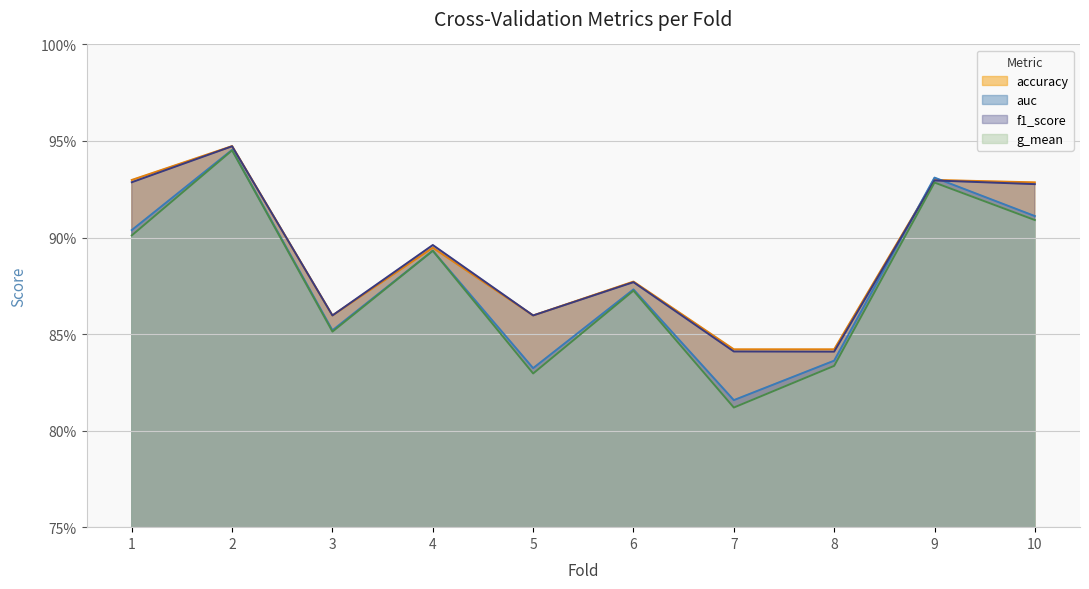

What is the value of the auc point at the 9th from the left?

0.9